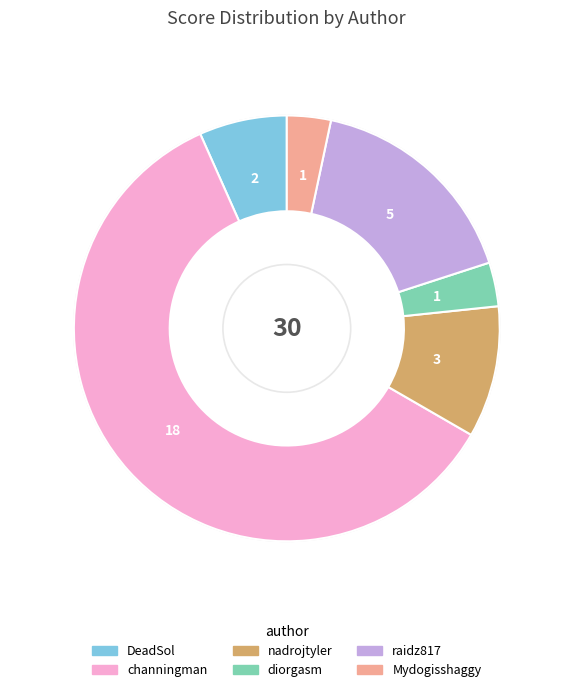

Is there a majority slice in this chart?

Yes